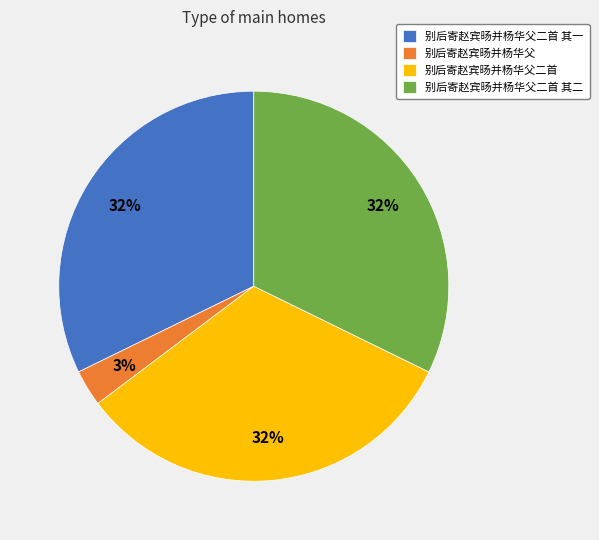

The 别后寄赵宾旸并杨华父 slice represents 3% of the pie. True or false?

True